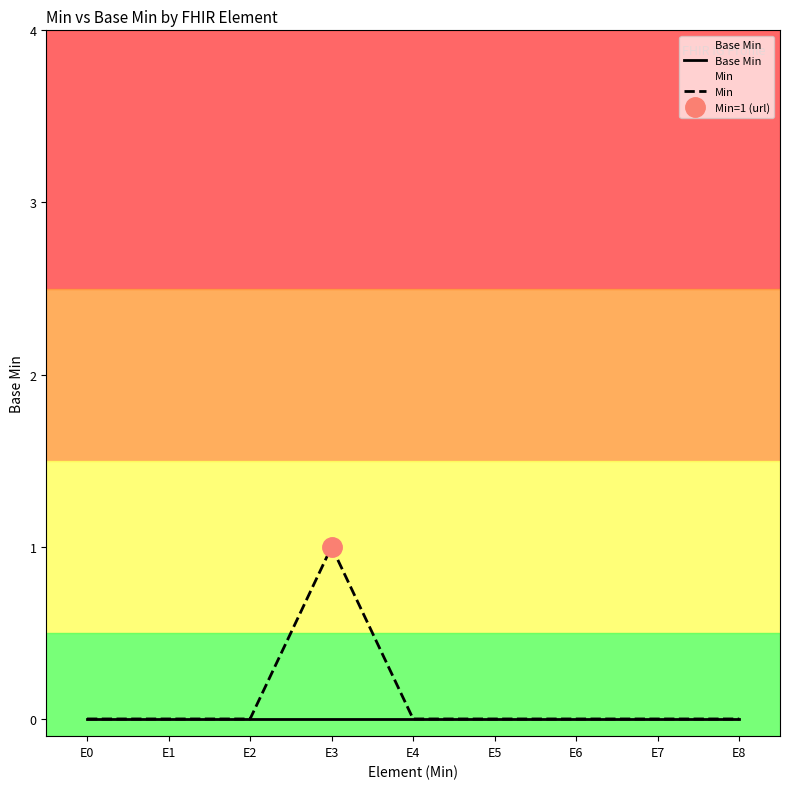

What are all the series names shown in the legend?

Base Min, Min